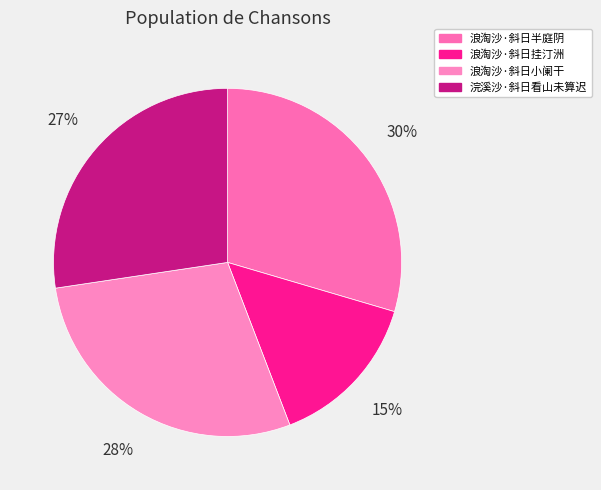

Is there a majority slice in this chart?

No